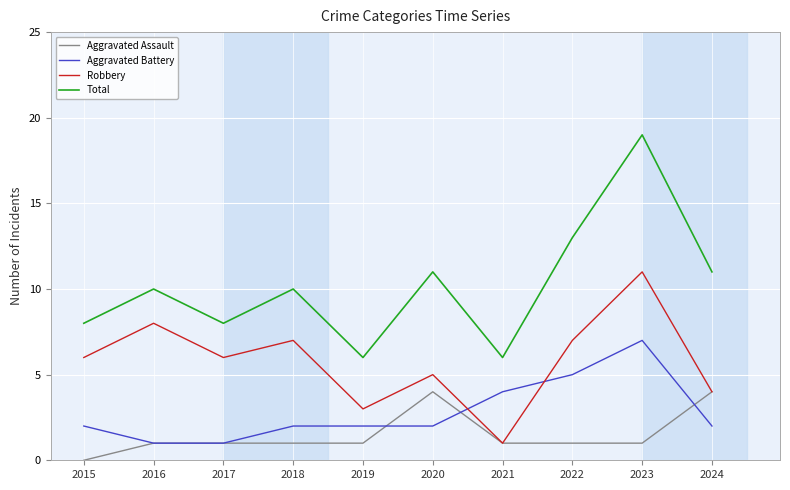

Is the value of Aggravated Battery at 2024 greater than the value of Robbery at 2020?

No